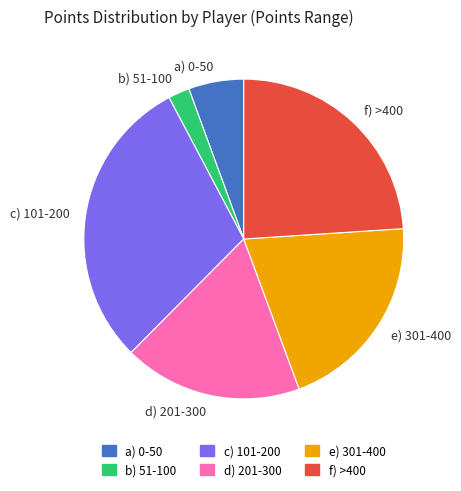

Rank the categories by value from highest to lowest.

c) 101-200, f) >400, e) 301-400, d) 201-300, a) 0-50, b) 51-100